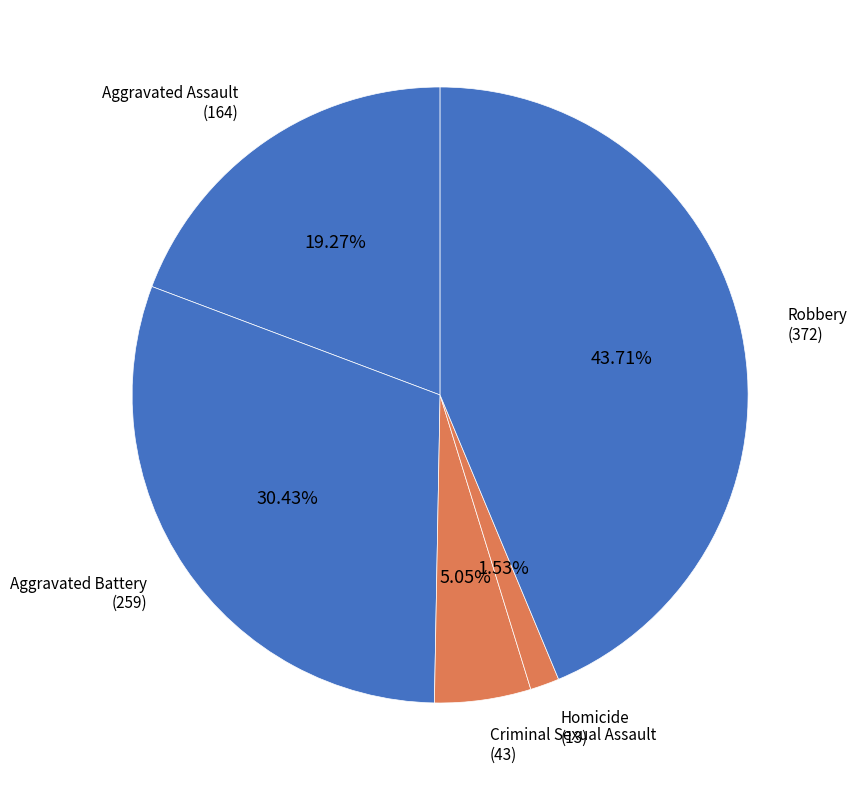

How many segments does this pie chart have?

5